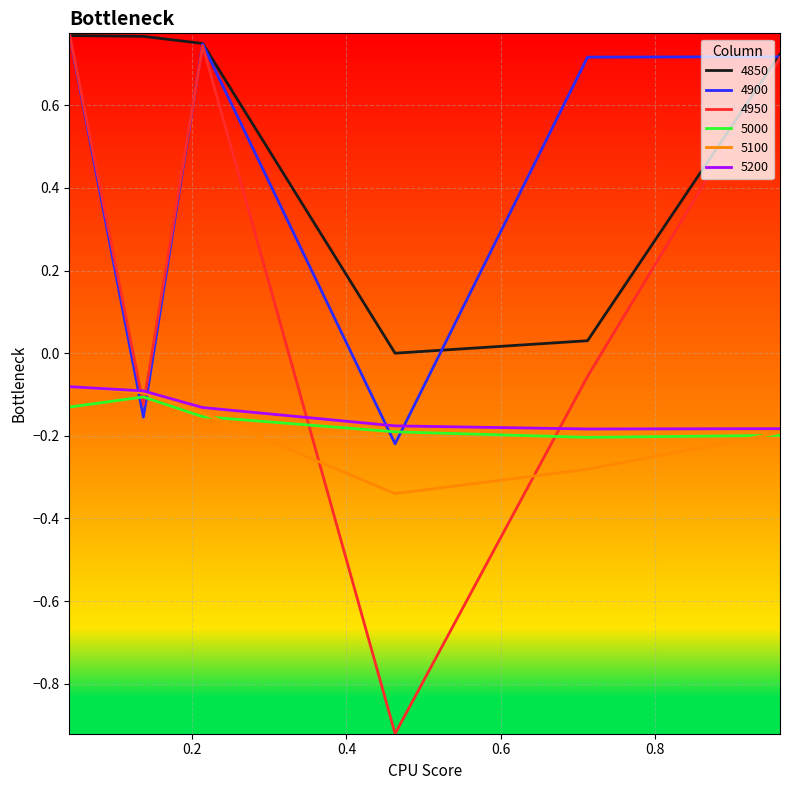

How many interior local valleys does the 5200 series have?

1